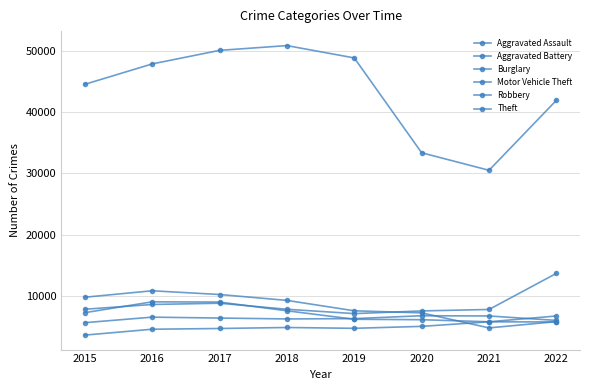

Where is the first local minimum for Robbery?

2021